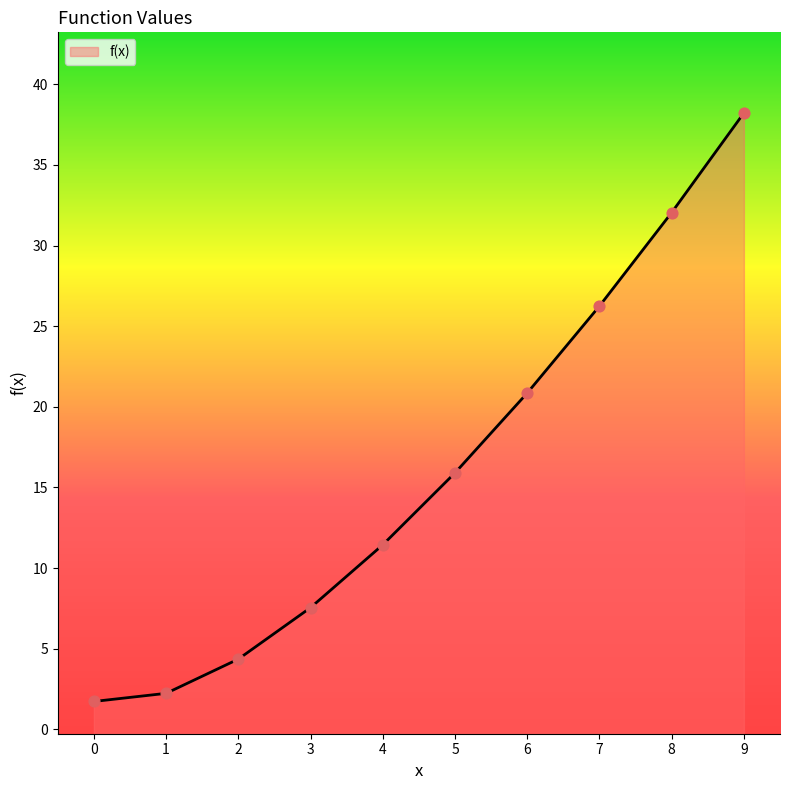

What is the ratio of the value at 3 to the value at 0?

4.4